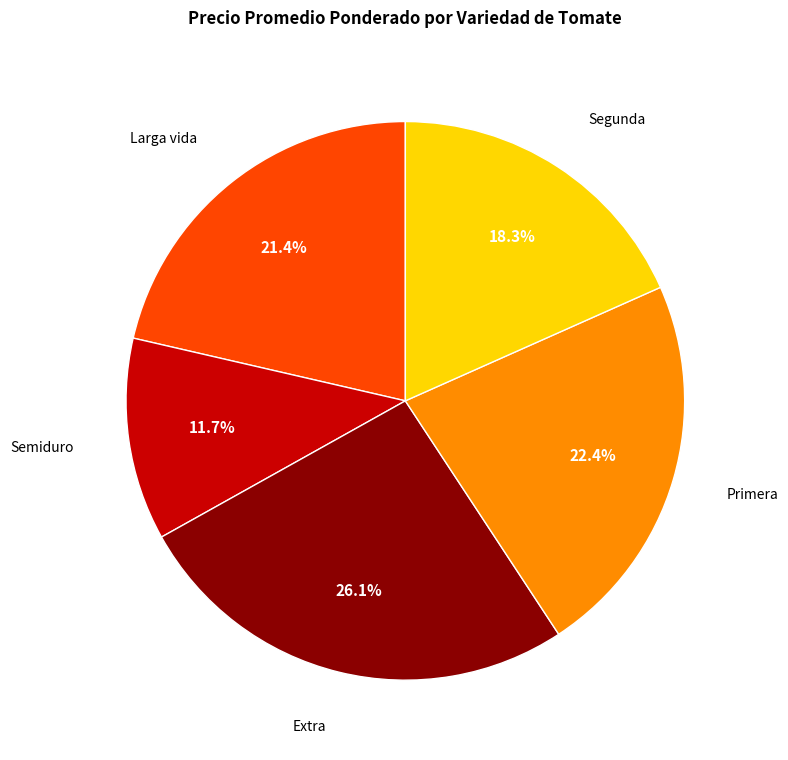

Does any single category account for the majority?

No